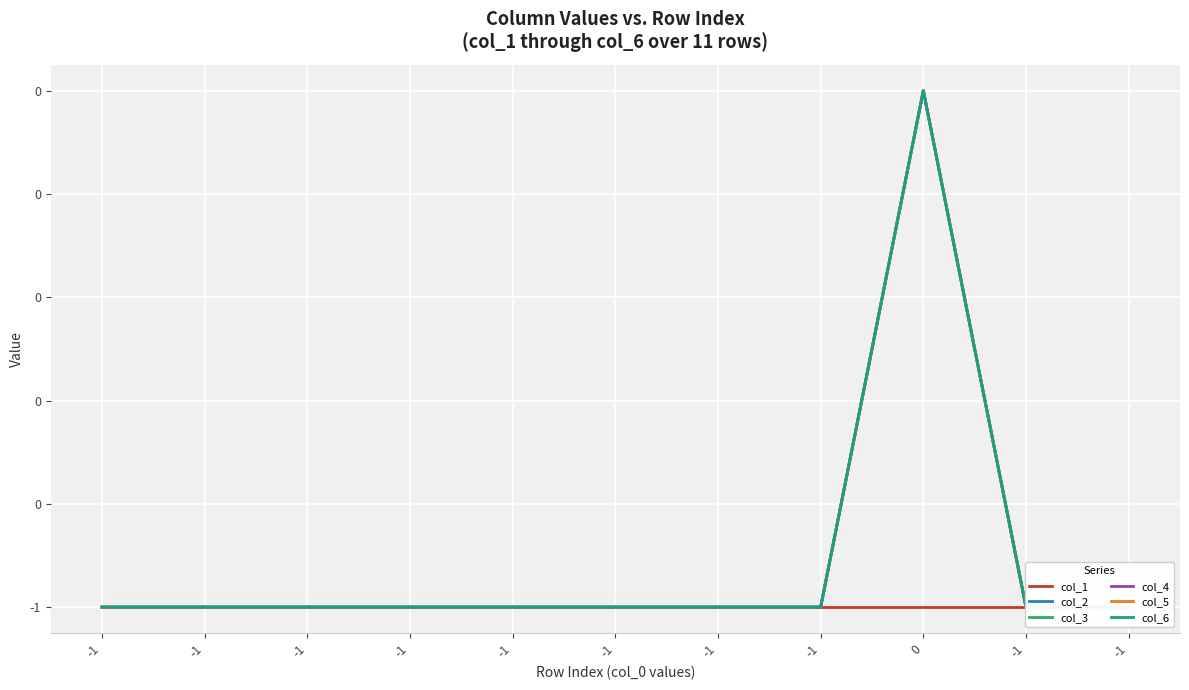

True or false: col_2 has more than 2 points higher than both neighbors.

False